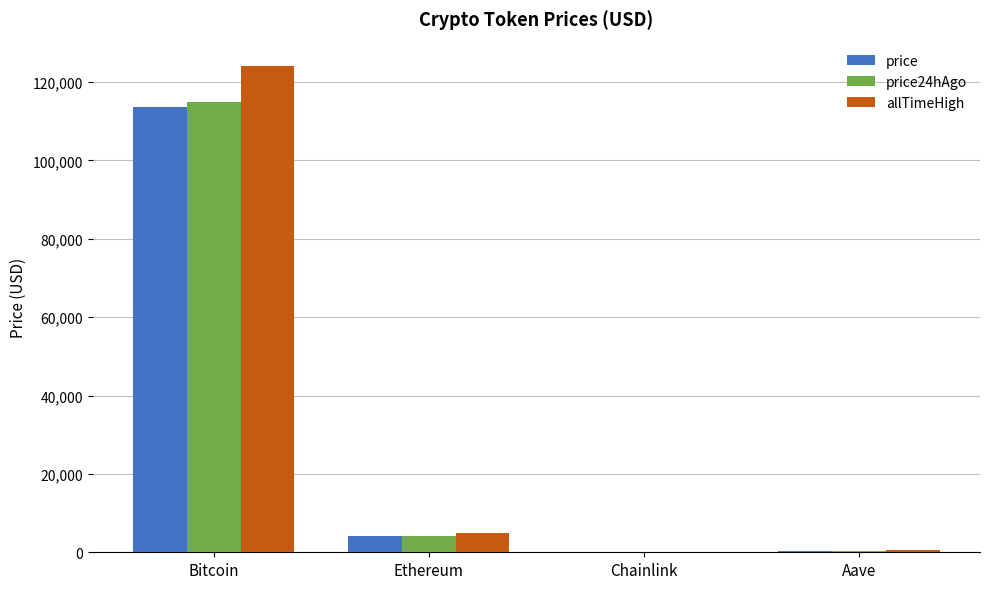

How many distinct data groups are displayed?

3